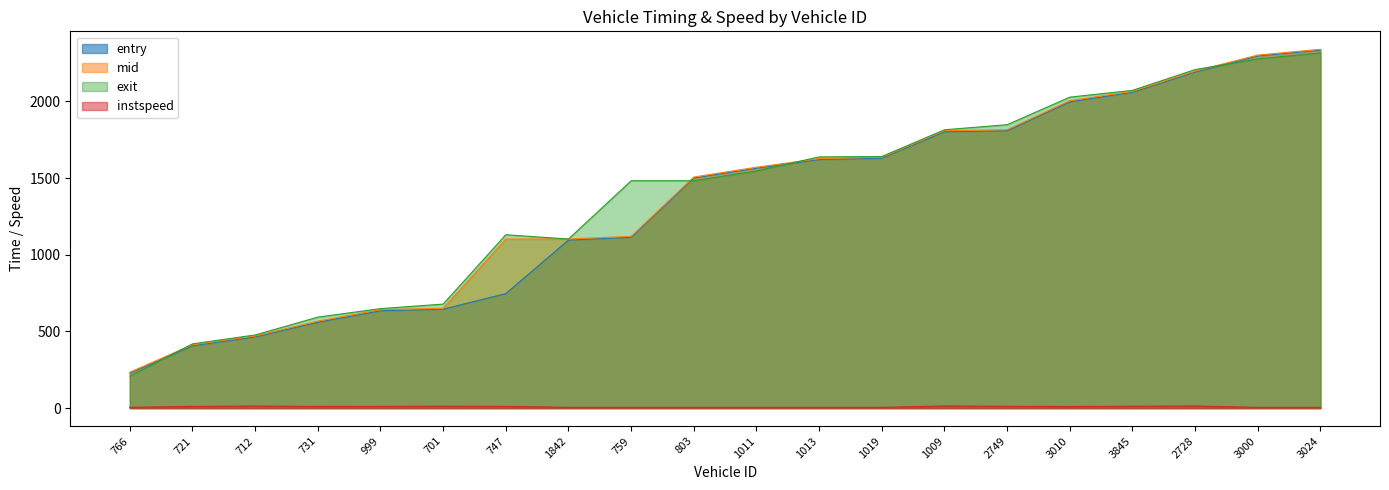

Which series ends up on top after the final intersection of exit and entry?

entry